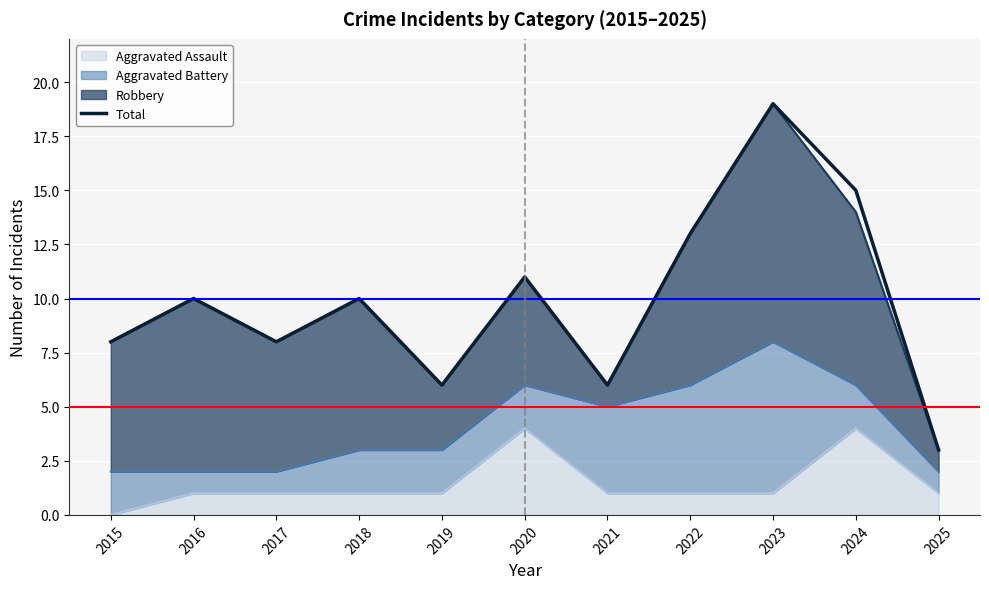

Where is the first local minimum?

2017